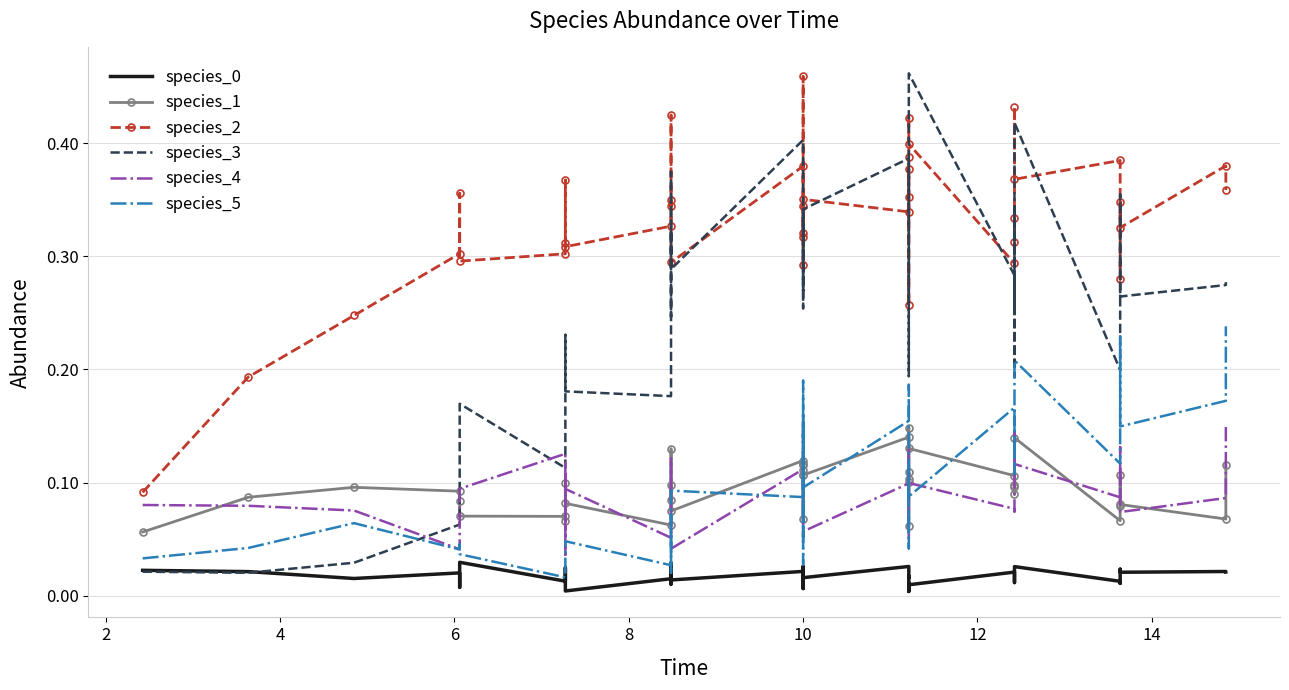

True or false: species_2 and species_3 cross at least once.

True